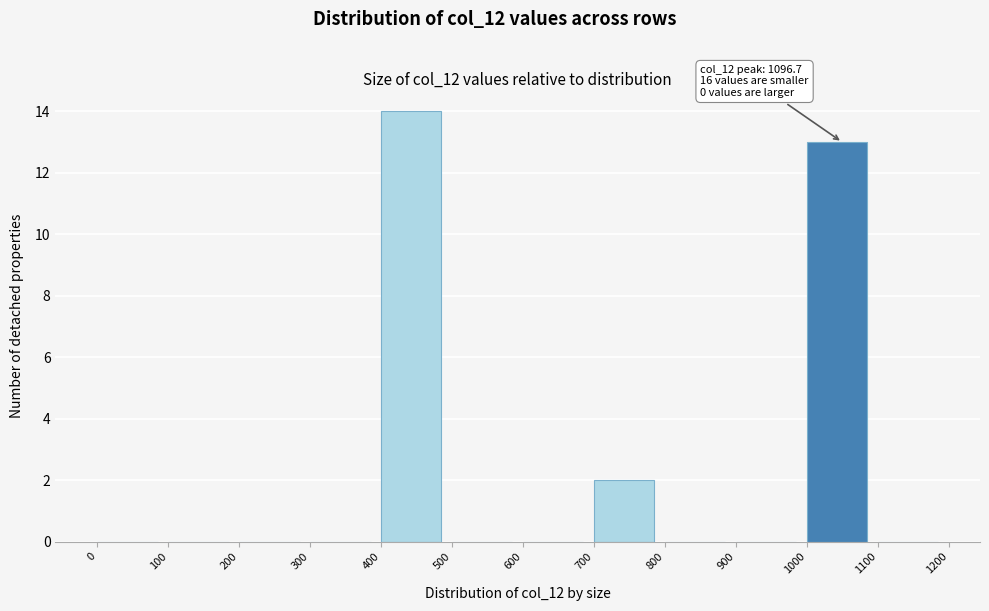

Which range on the x-axis has the tallest bar?

400 to 500